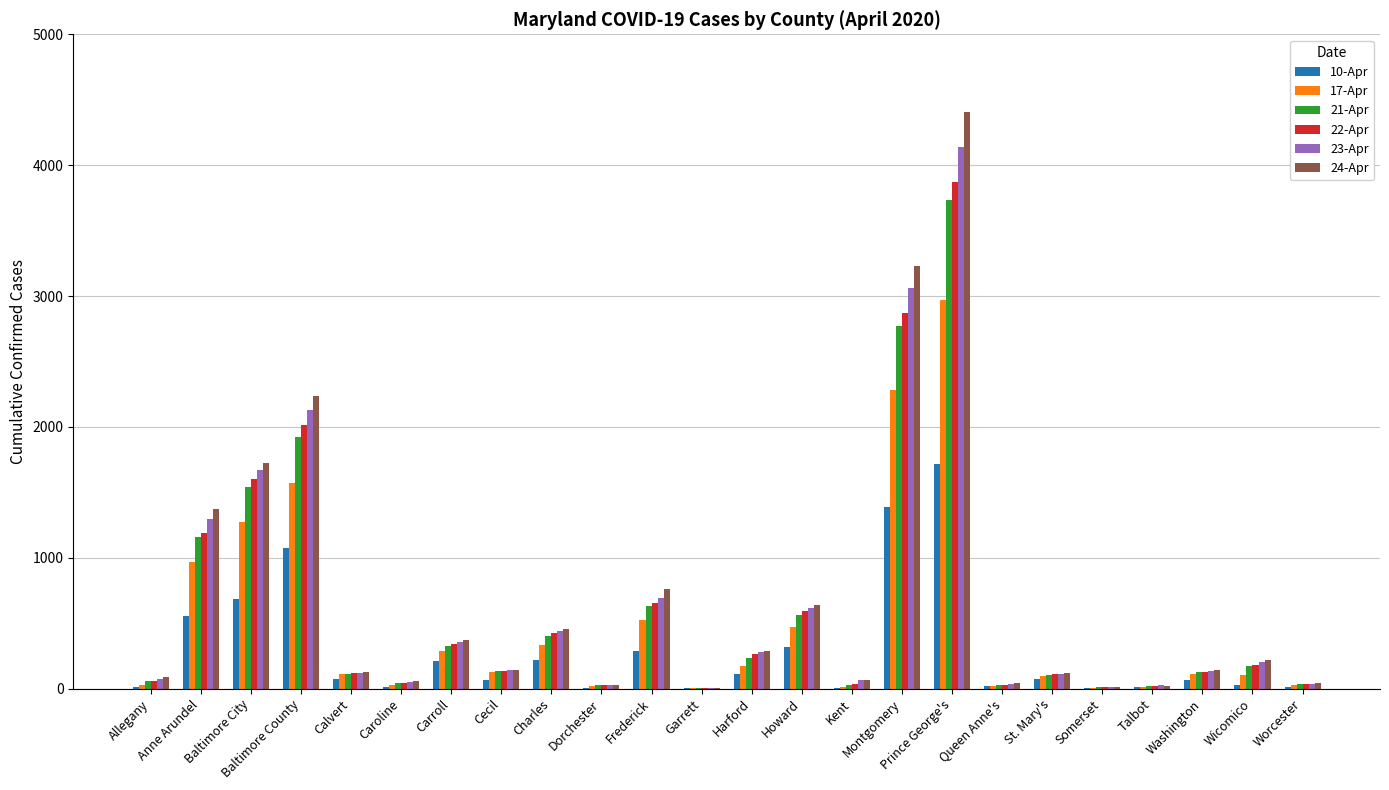

Count the number of categories in the chart.

24